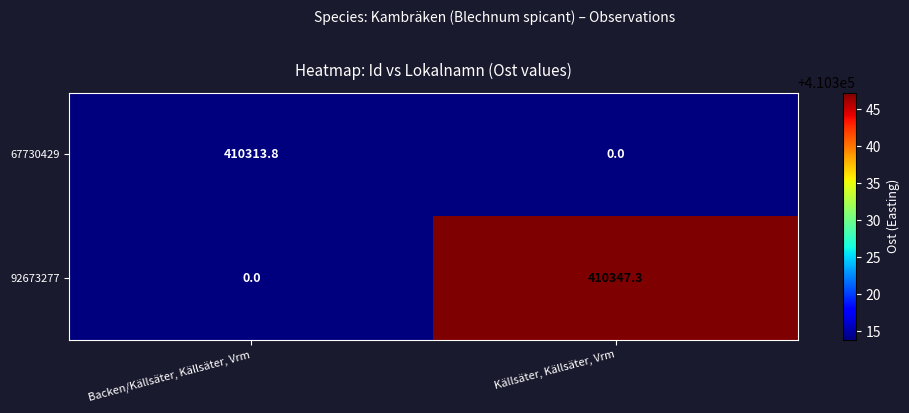

Reading left to right, list all the values displayed in this chart.

67730429: Backen/Källsäter, Källsäter, Vrm=410313.8	Källsäter, Källsäter, Vrm=0.0
92673277: Backen/Källsäter, Källsäter, Vrm=0.0	Källsäter, Källsäter, Vrm=410347.3